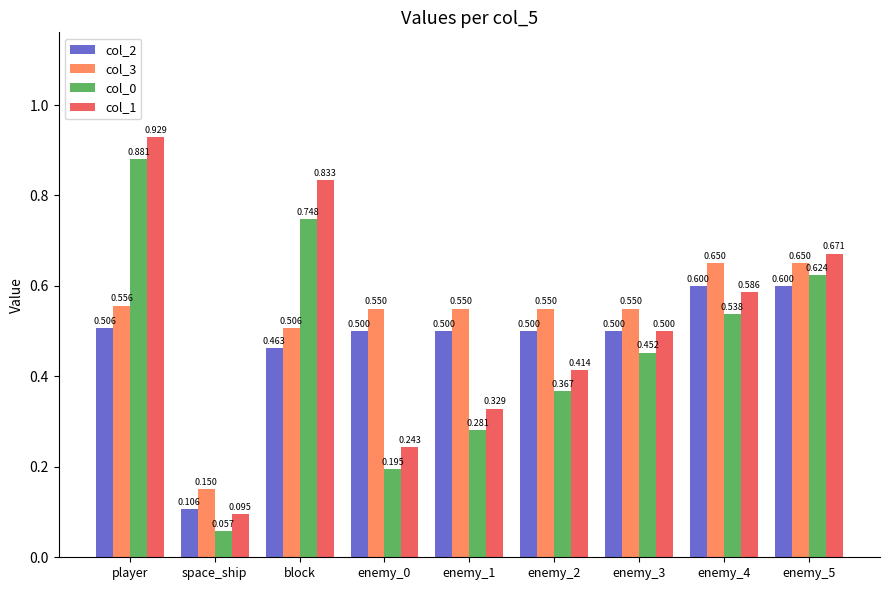

What is the label of the 2nd bar from the left?

space_ship